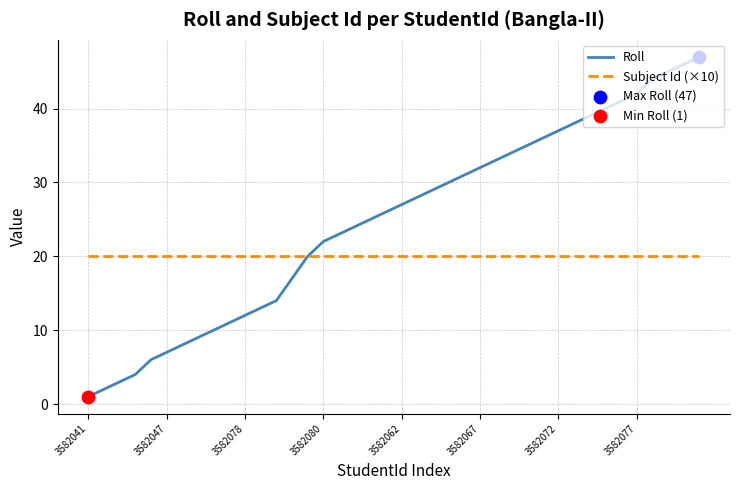

Which series has the largest total across all categories?

Roll